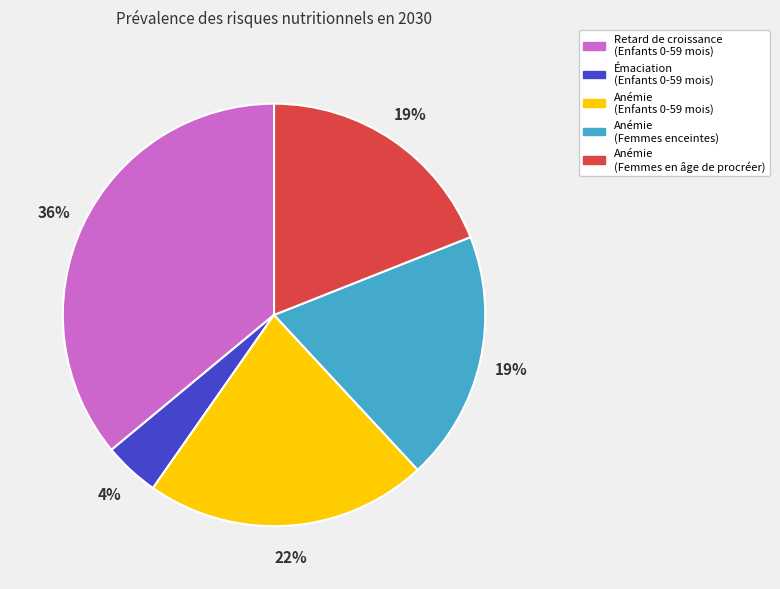

How many slices are in this pie chart?

5